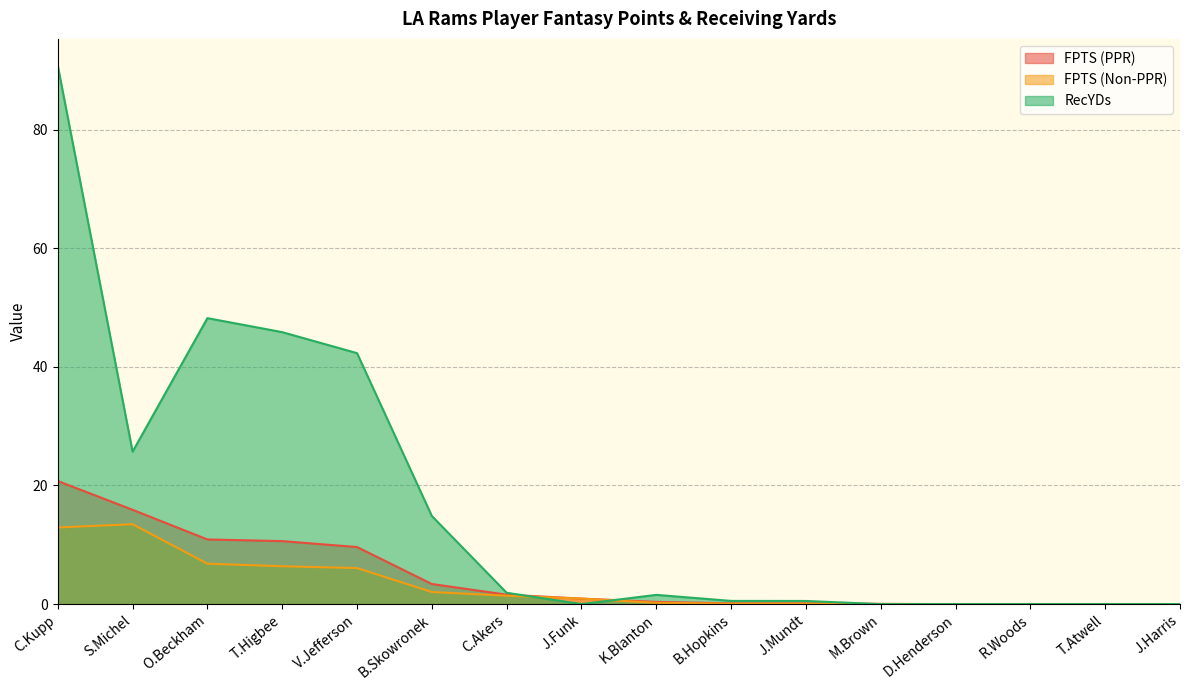

Reading right to left, transcribe all the data shown in this chart.

FPTS (PPR): J.Harris=0.0	T.Atwell=0.0	R.Woods=0.0	D.Henderson=0.0	M.Brown=0.0	J.Mundt=0.1	B.Hopkins=0.1	K.Blanton=0.4	J.Funk=0.9	C.Akers=1.6	B.Skowronek=3.4	V.Jefferson=9.6	T.Higbee=10.6	O.Beckham=10.9	S.Michel=15.9	C.Kupp=20.8
FPTS (Non-PPR): J.Harris=0.0	T.Atwell=0.0	R.Woods=0.0	D.Henderson=0.0	M.Brown=0.0	J.Mundt=0.1	B.Hopkins=0.1	K.Blanton=0.2	J.Funk=0.9	C.Akers=1.4	B.Skowronek=2.0	V.Jefferson=6.1	T.Higbee=6.4	O.Beckham=6.8	S.Michel=13.5	C.Kupp=12.9
RecYDs: J.Harris=0.0	T.Atwell=0.0	R.Woods=0.0	D.Henderson=0.0	M.Brown=0.0	J.Mundt=0.5	B.Hopkins=0.5	K.Blanton=1.6	J.Funk=0.0	C.Akers=1.9	B.Skowronek=14.8	V.Jefferson=42.3	T.Higbee=45.9	O.Beckham=48.2	S.Michel=25.7	C.Kupp=90.8